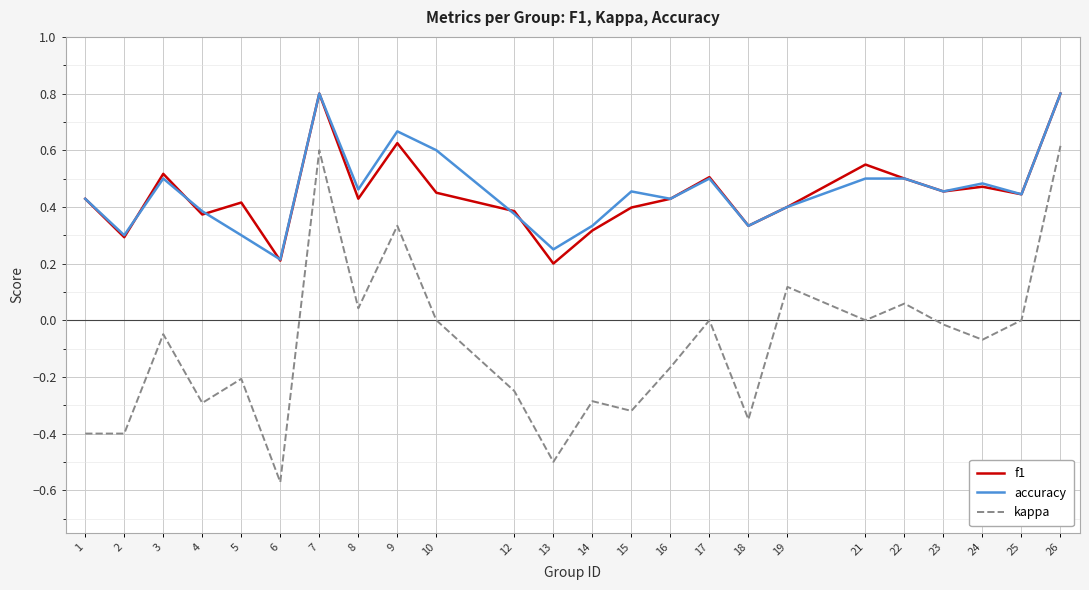

The f1 series shows 0.6 at 5. True or false?

False